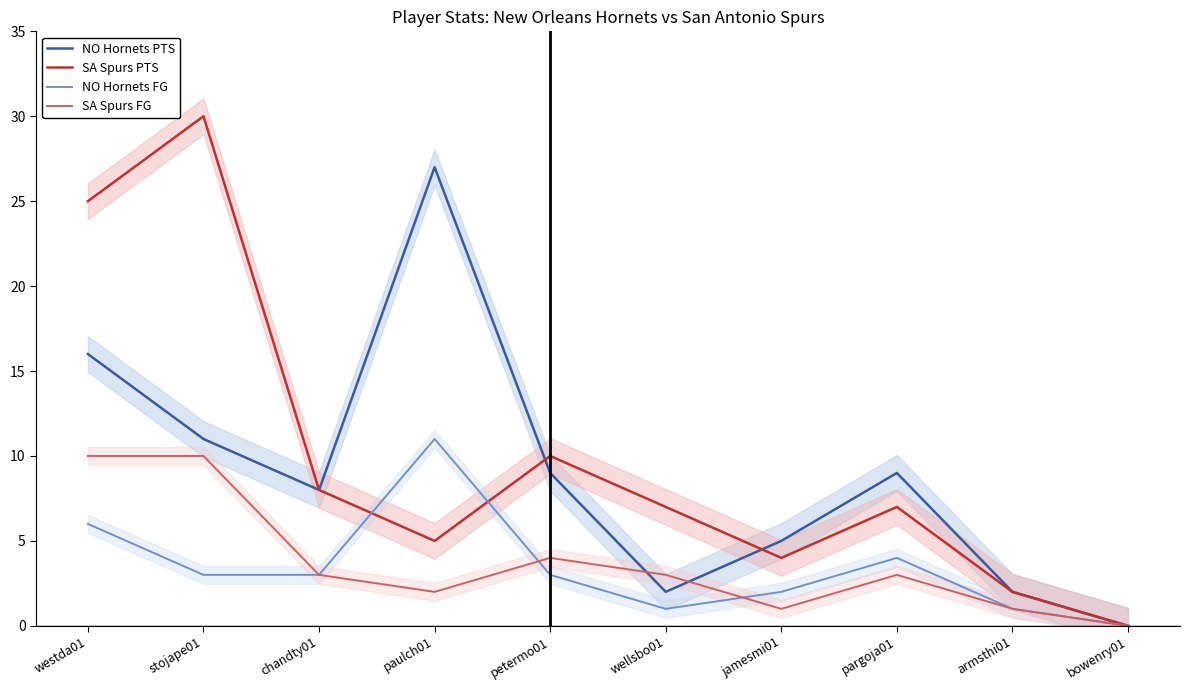

What are all the series names shown in the legend?

NO Hornets PTS, SA Spurs PTS, NO Hornets FG, SA Spurs FG